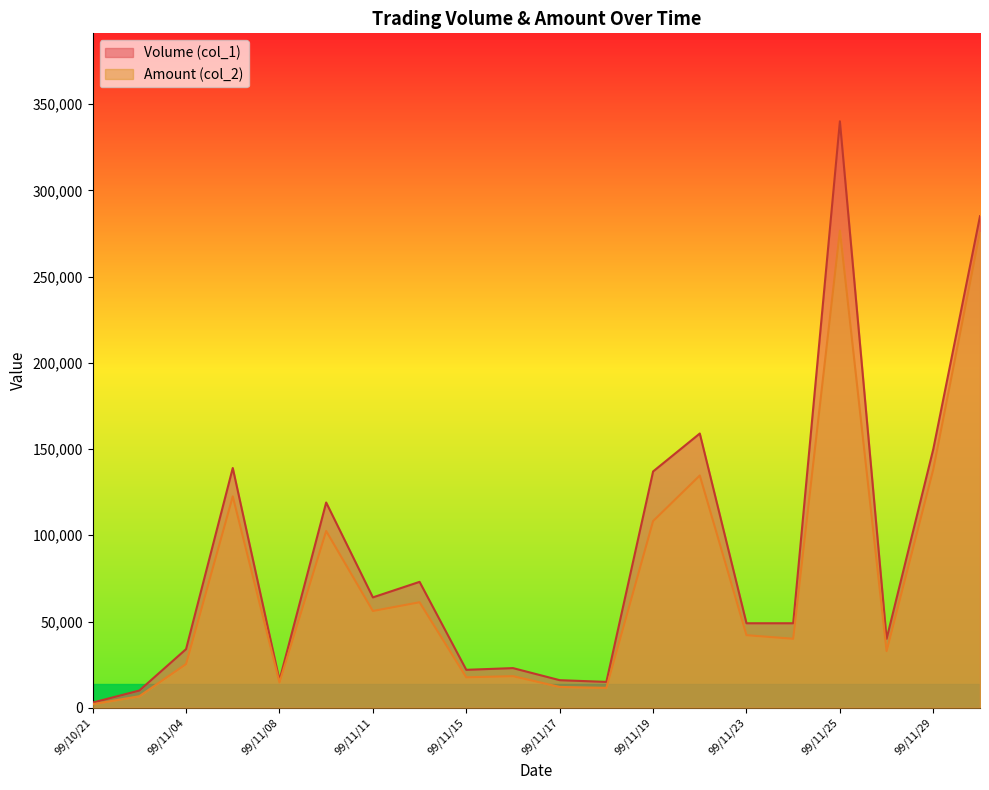

How many interior local peaks does the Volume (col_1) series have?

6